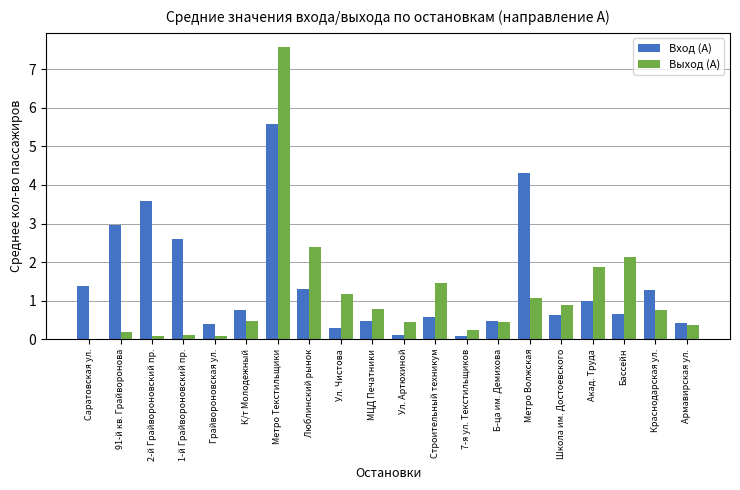

What is the approximate value of Вход (А) at Ул. Чистова?

0.3